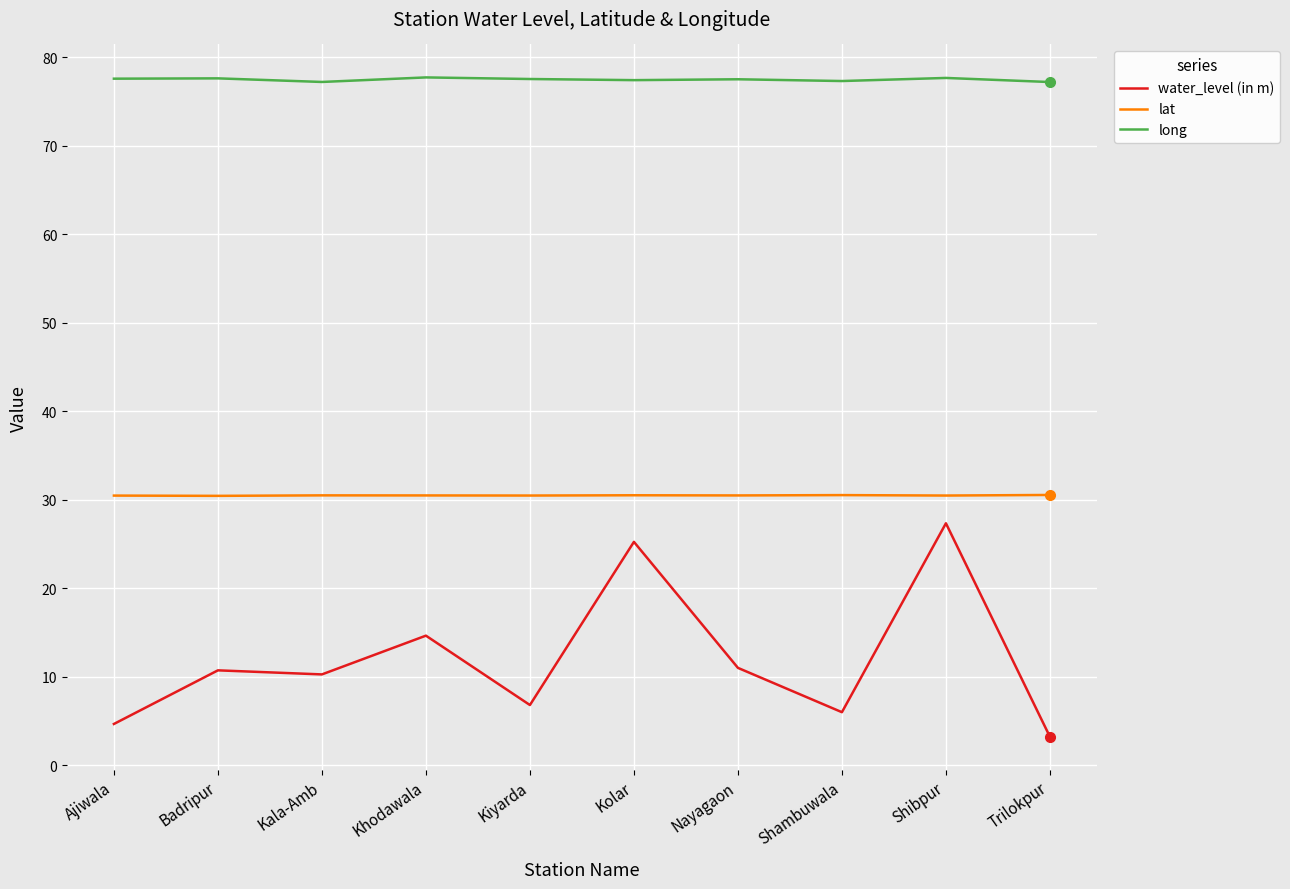

In long, how many points are higher than both neighbors (excluding endpoints)?

4